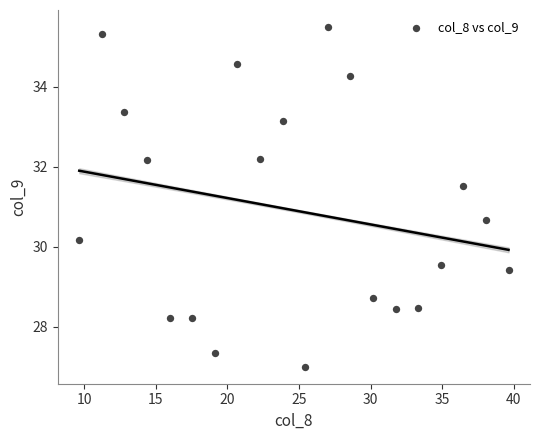

What Y value in the scatter plot is closest to 31?

30.7